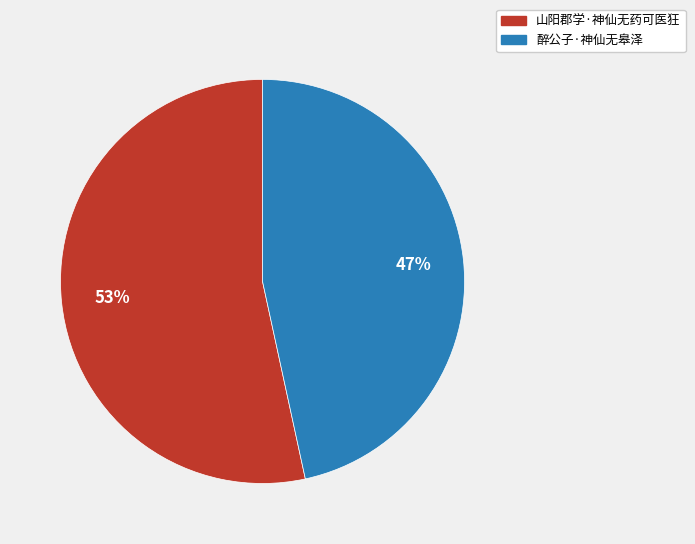

Combined, do 山阳郡学·神仙无药可医狂 and 醉公子·神仙无皋泽 account for over 50%?

Yes